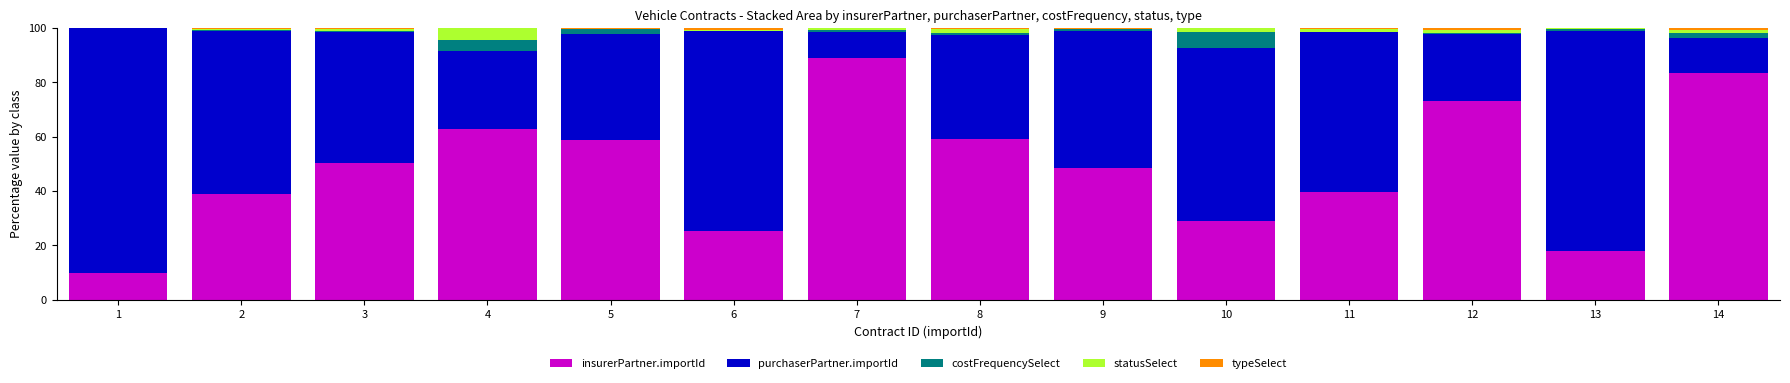

At which label does insurerPartner.importId reach its peak?

7